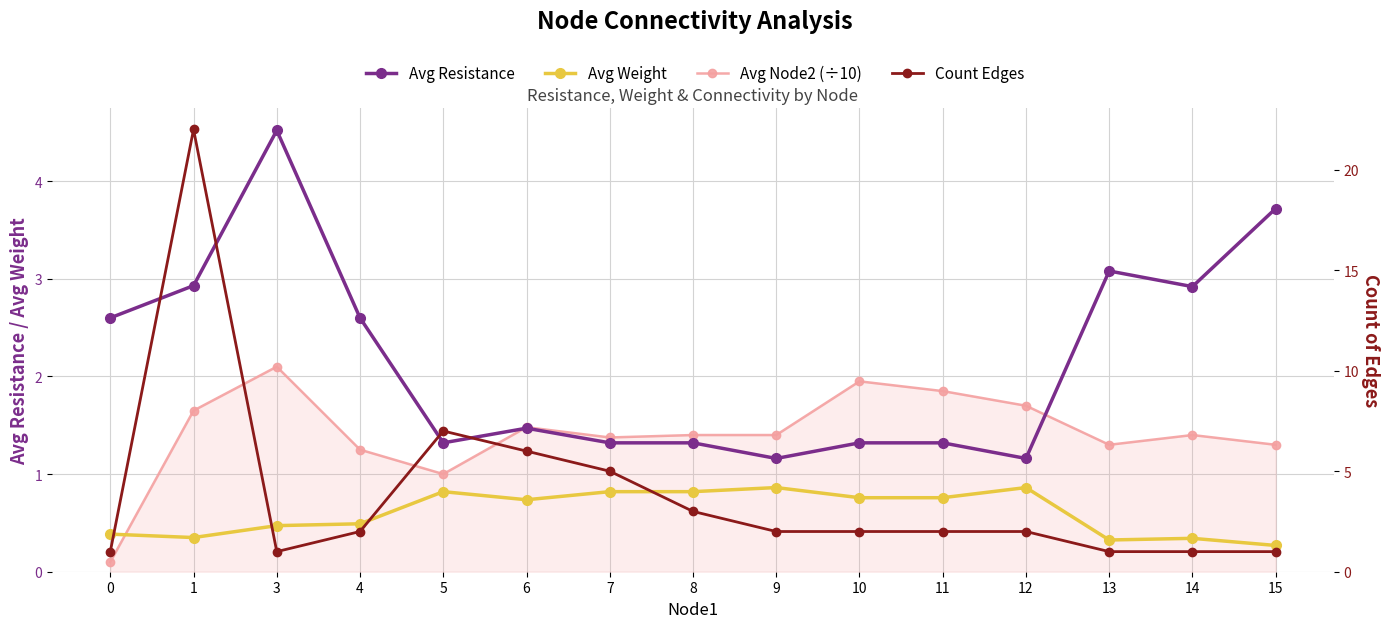

Does the chart have visible grid lines?

Yes